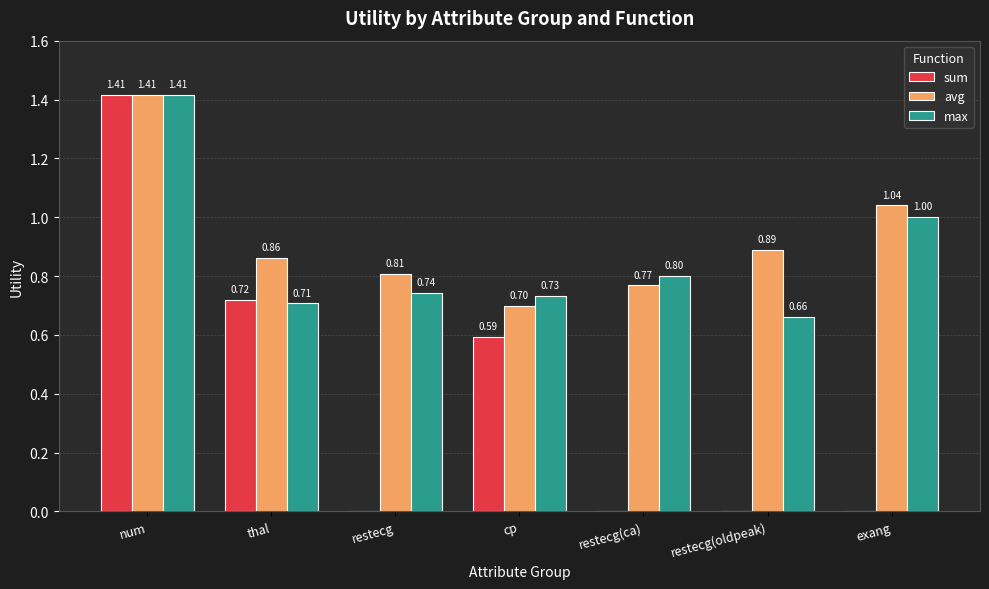

How many data points in sum are above 0?

3